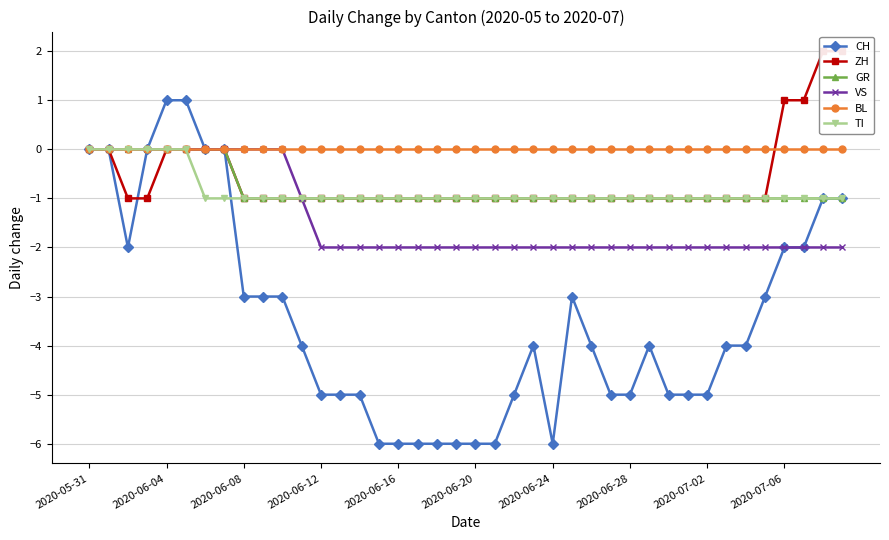

At which label does TI reach its peak?

2020-05-31